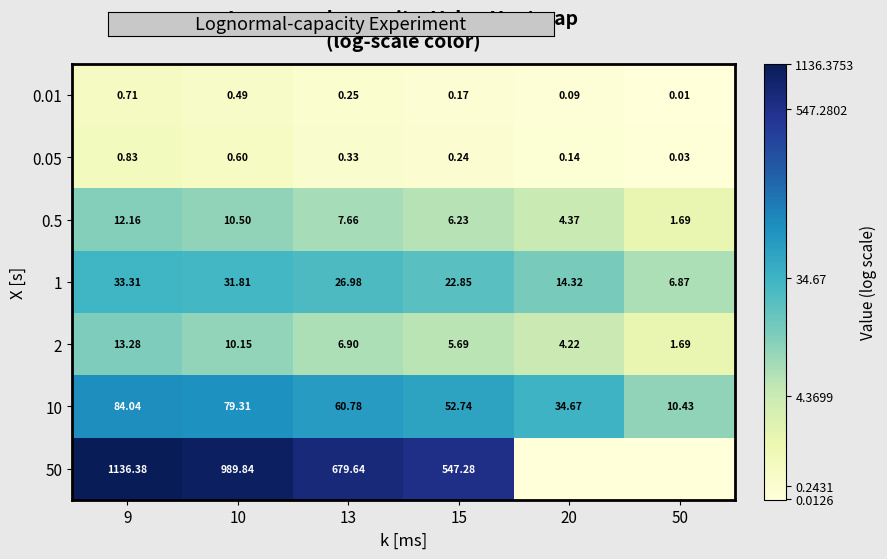

Where is 0.05 nearest to the value 0?

50